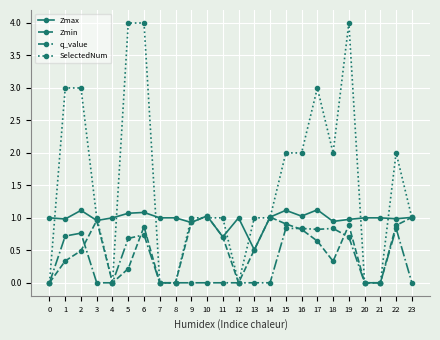

Which series has the largest range (max minus min)?

SelectedNum